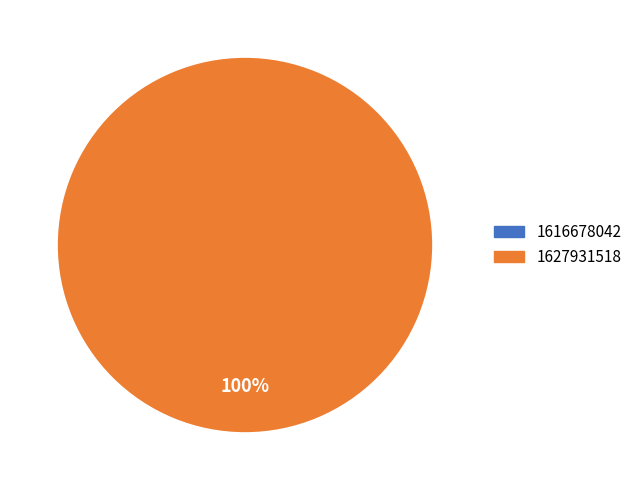

Count the number of slices in the pie.

2